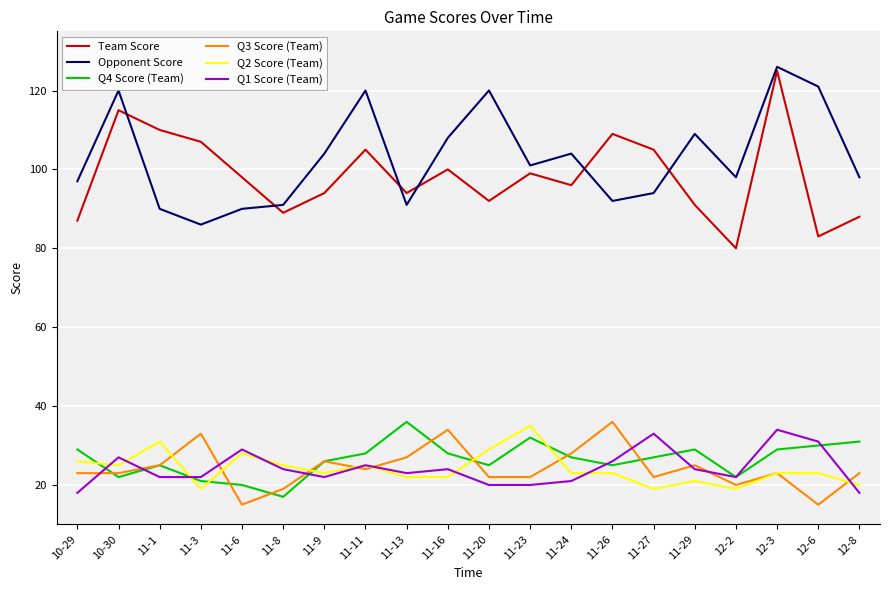

Does the chart display data point markers on the line(s)?

No